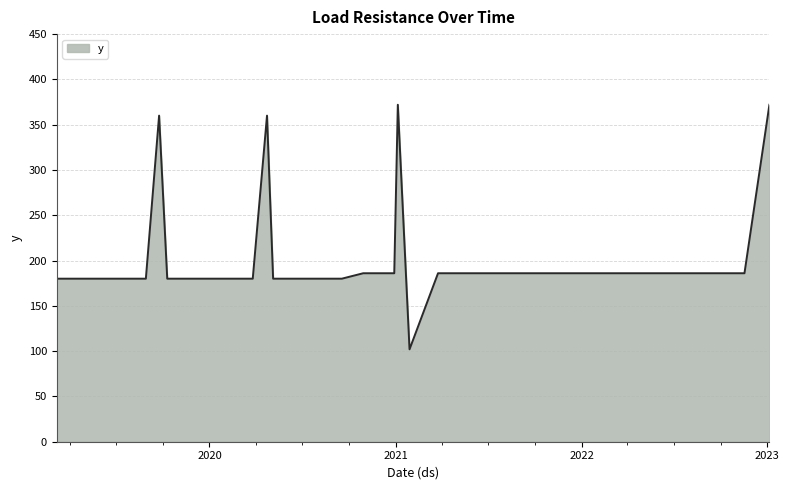

Reading left to right, extract all data points from this chart.

180	180	180	180	180	180	180	360	180	180	180	180	180	180	180	360	180	180	180	180	180	186	186	372	102	186	186	186	186	186	186	186	186	186	372